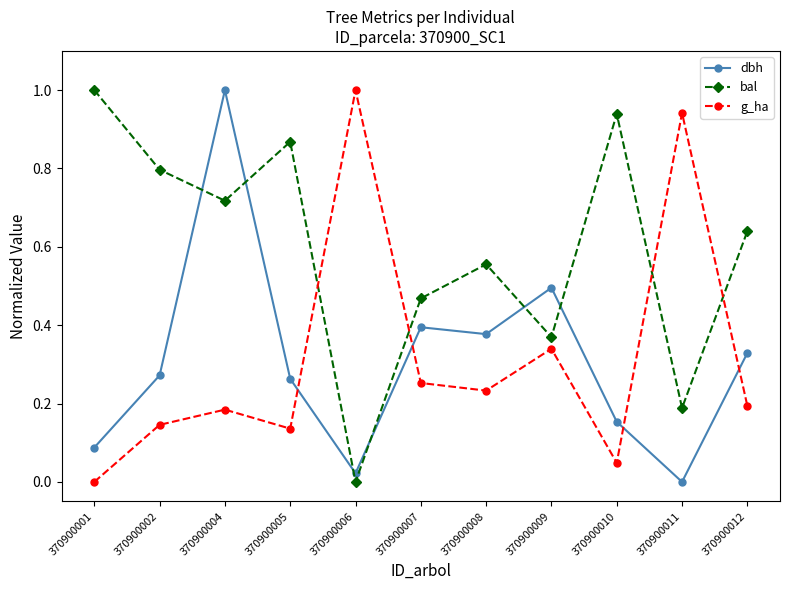

At 370900008, list the series in order from smallest to largest.

g_ha, dbh, bal